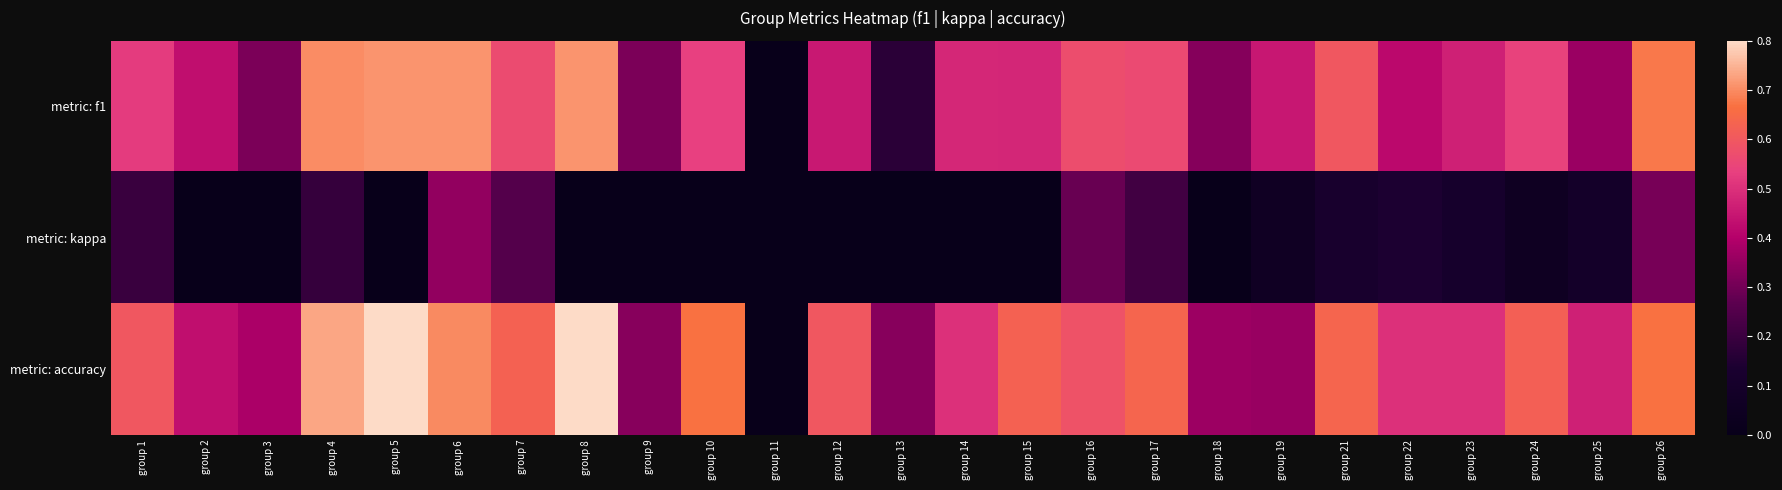

What is the spread (max minus min) of values at group 25?

0.4